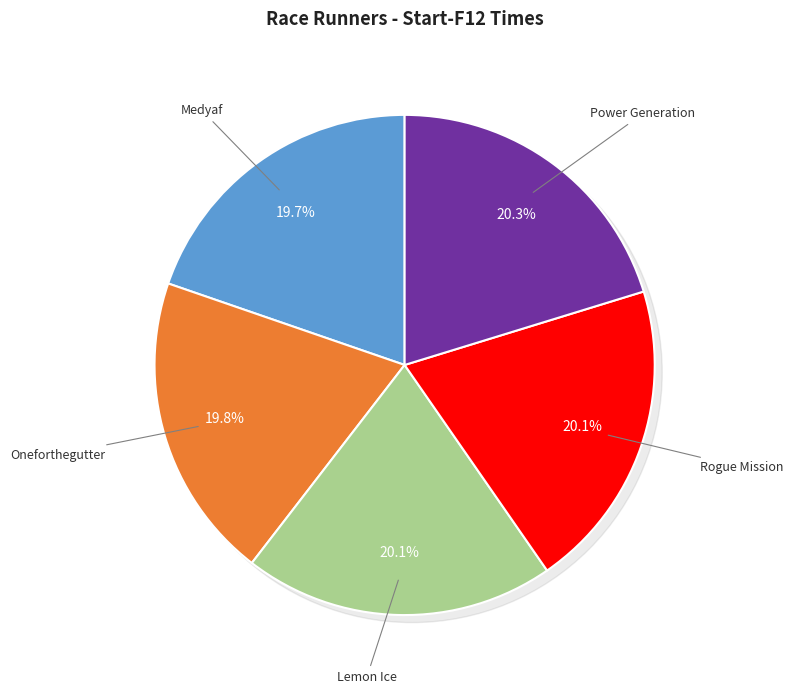

Does Power Generation account for over 50% of the chart?

No